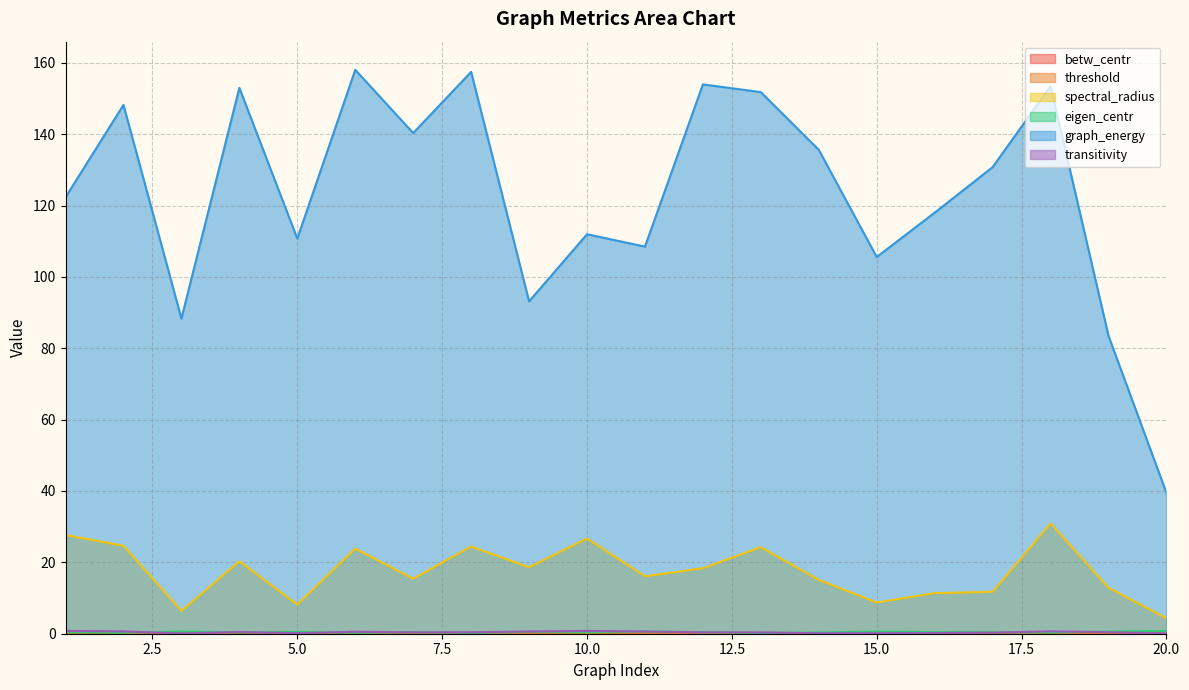

What is the difference between the maximum and minimum values in the betw_centr series?

0.1